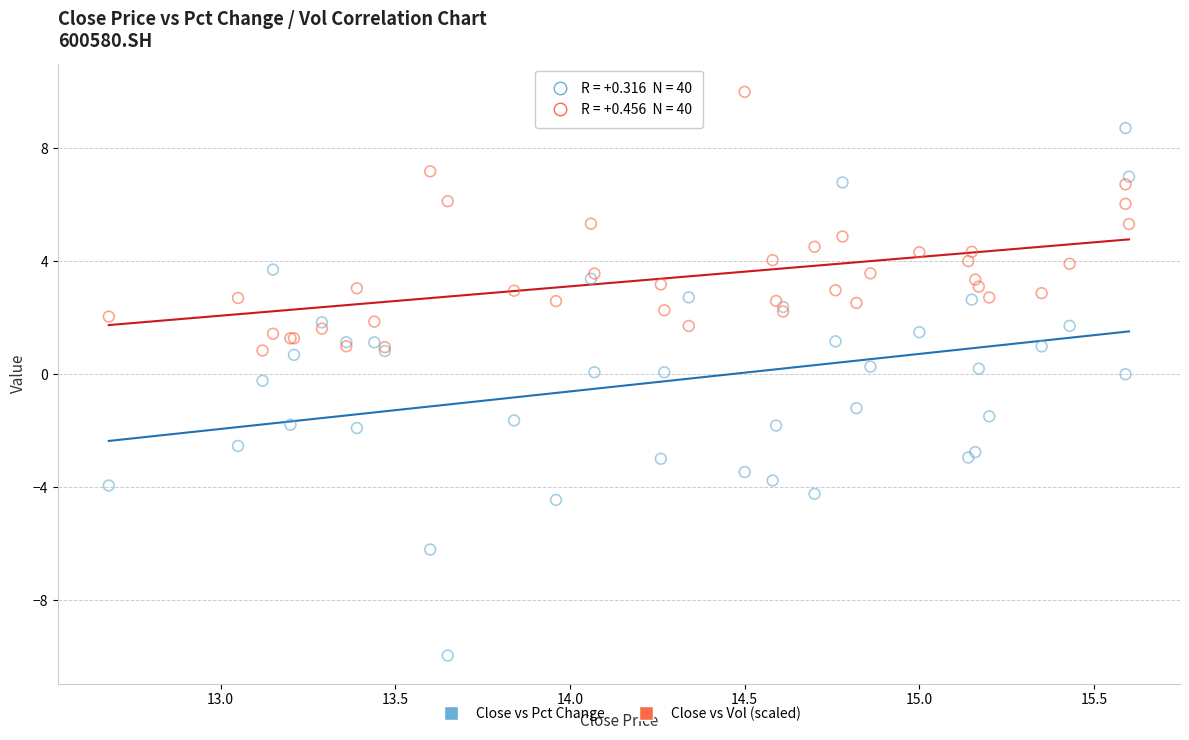

What is the X range (max minus min) for the scatter plot?

2.9